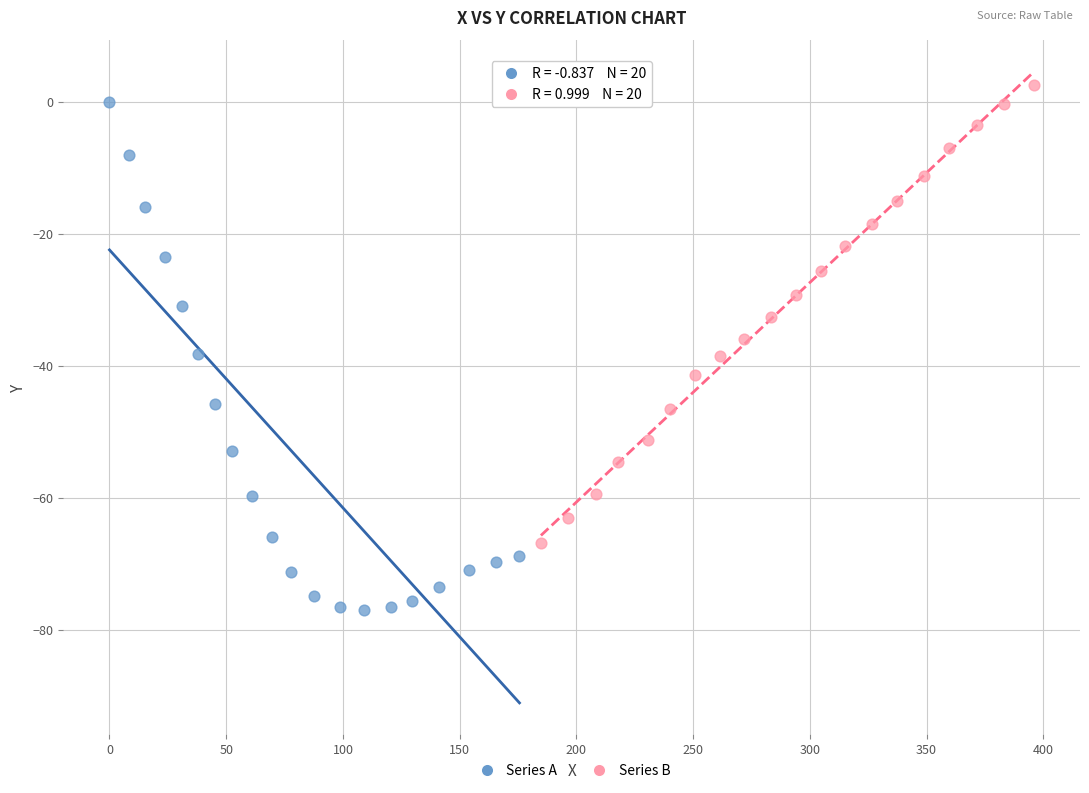

Which series has the largest Y range (max minus min)?

Series A